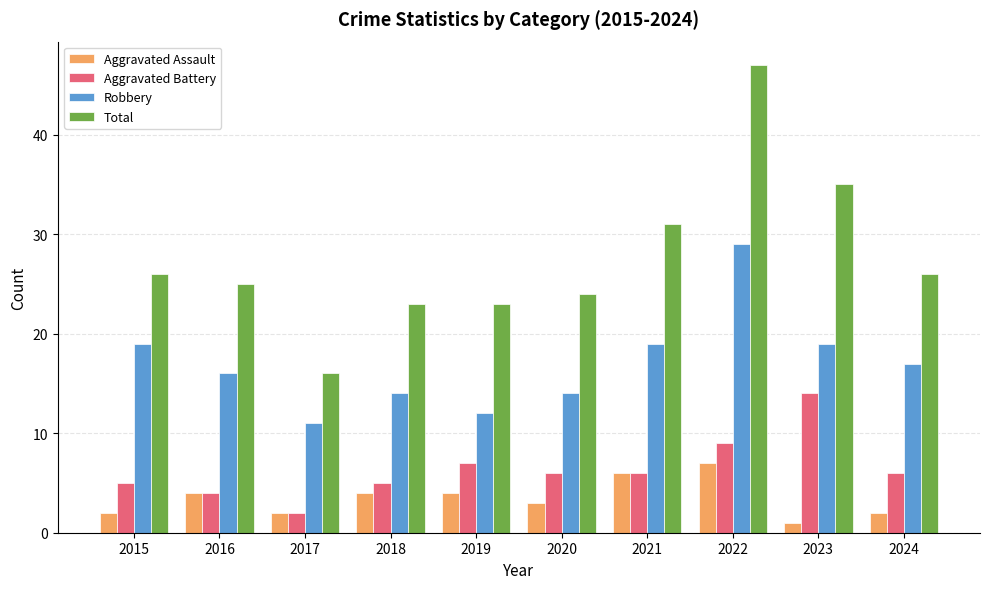

At how many categories does at least one series exceed 18?

9